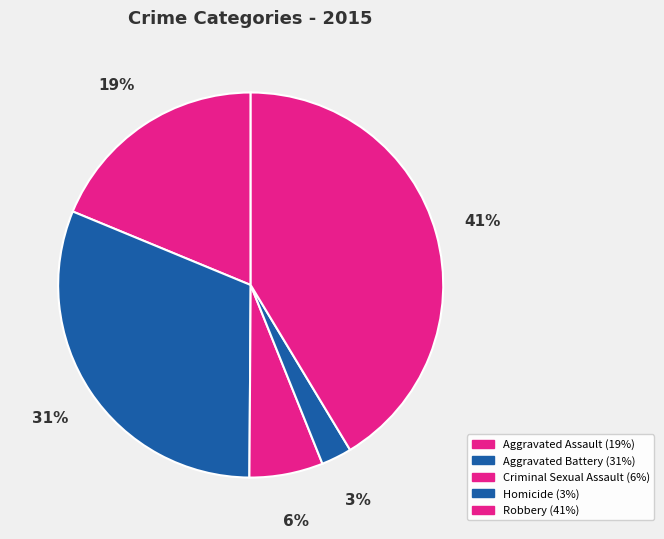

How many segments does this pie chart have?

5